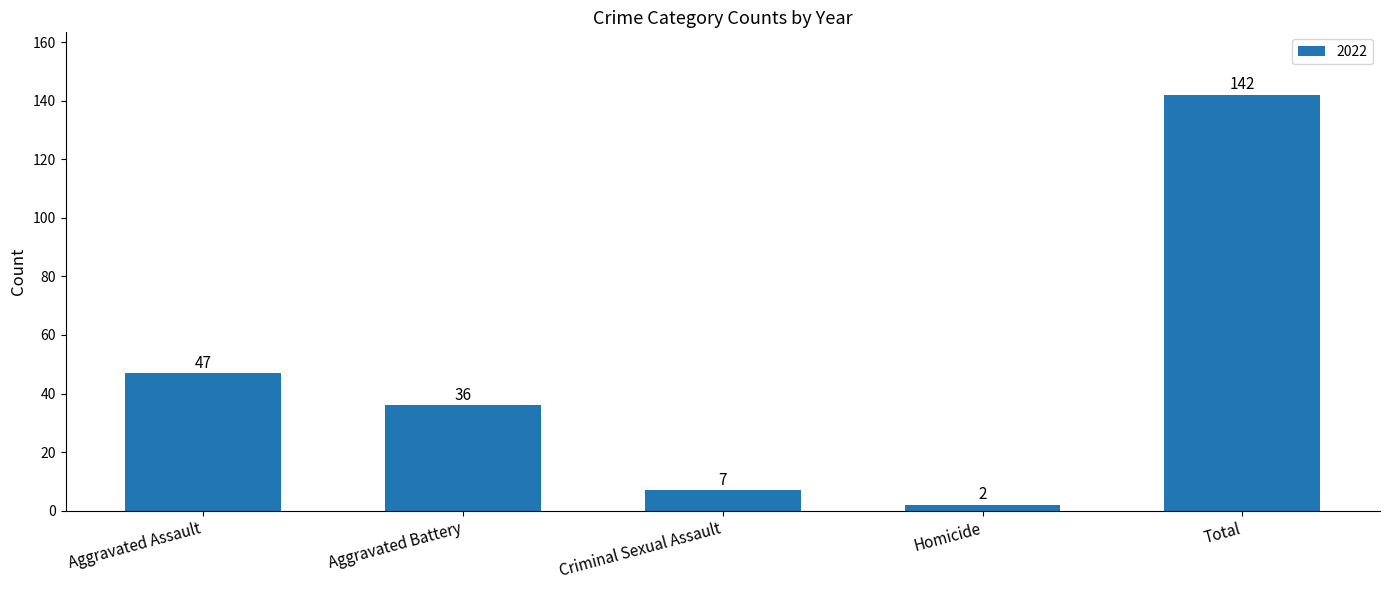

What is the value of the 3rd bar from the left?

7